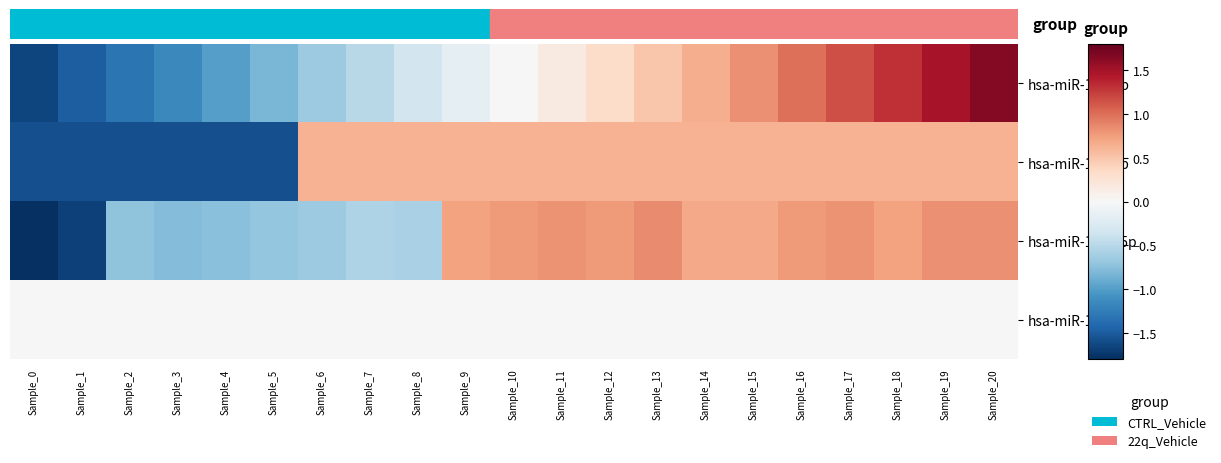

How many categories are shown in the chart?

21